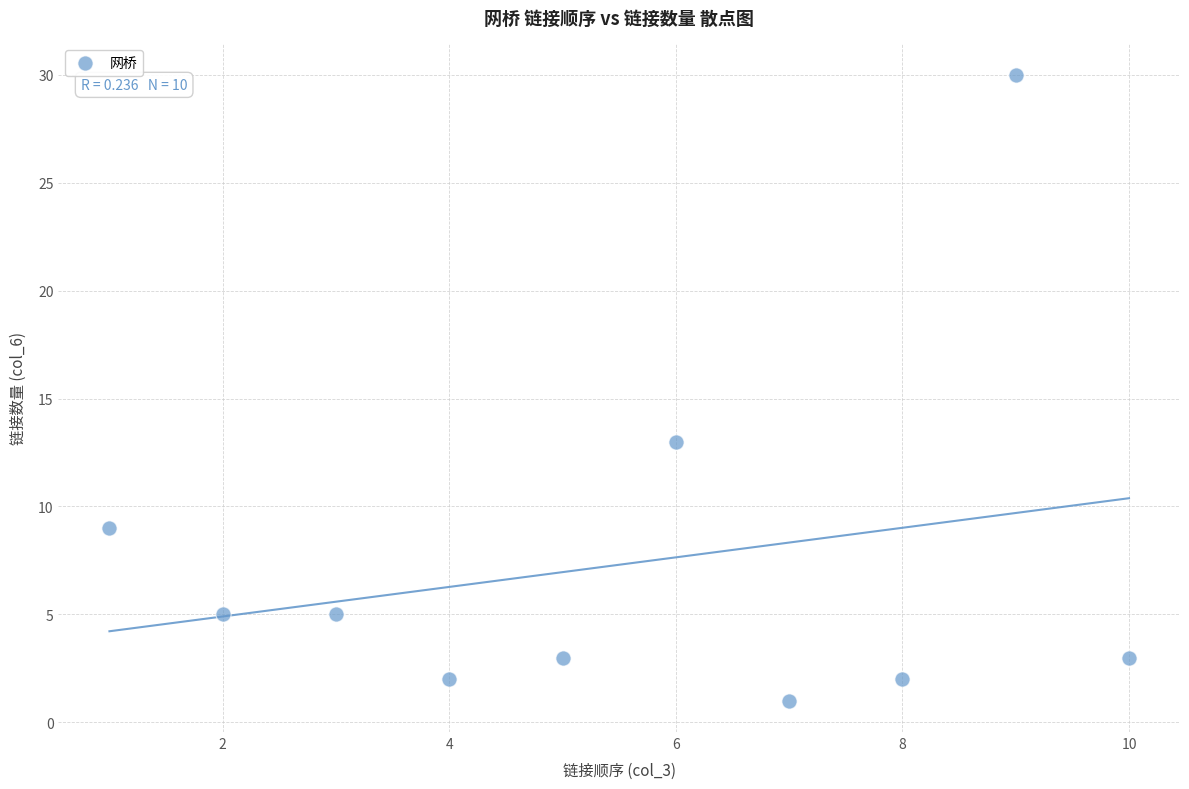

What Y value in the scatter plot is closest to 15?

13